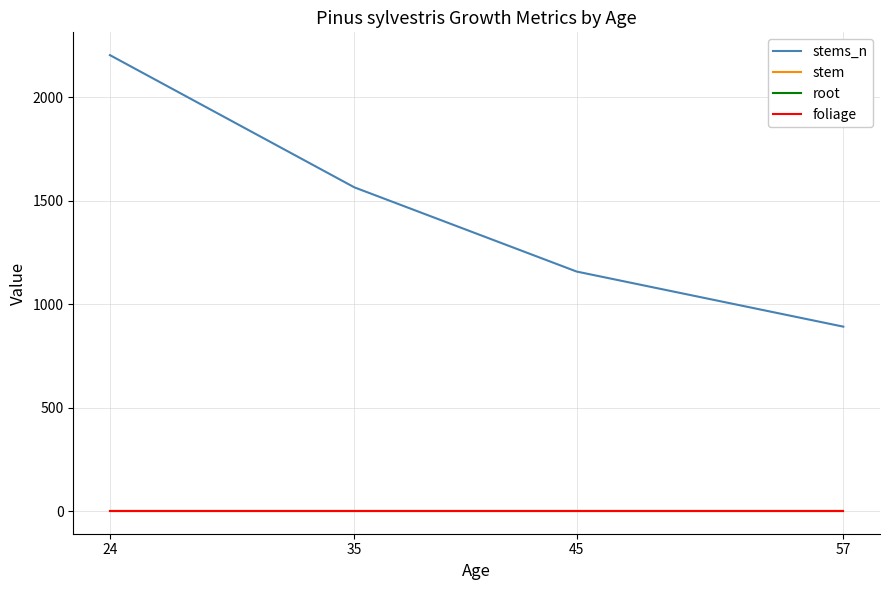

True or false: root and foliage intersect in this chart.

False